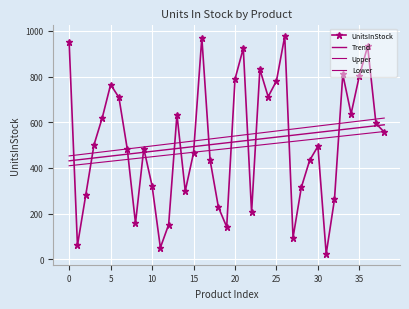

At how many categories does at least one series exceed 560?

24